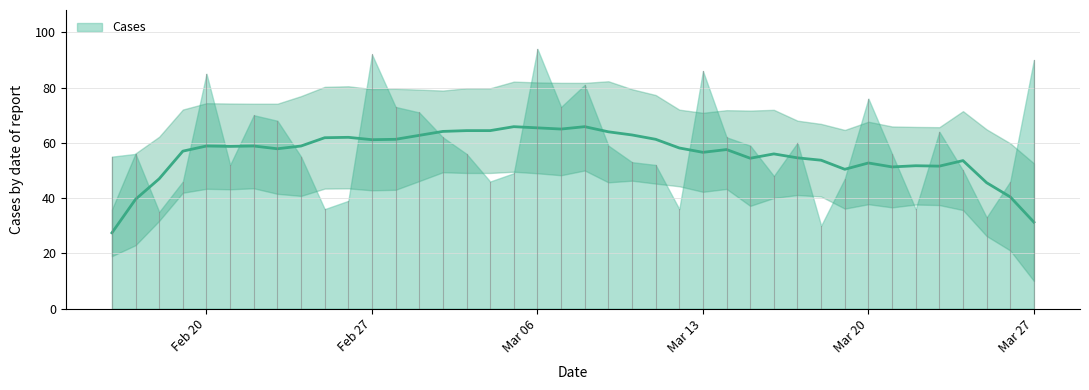

How many lines are shown in the chart?

1